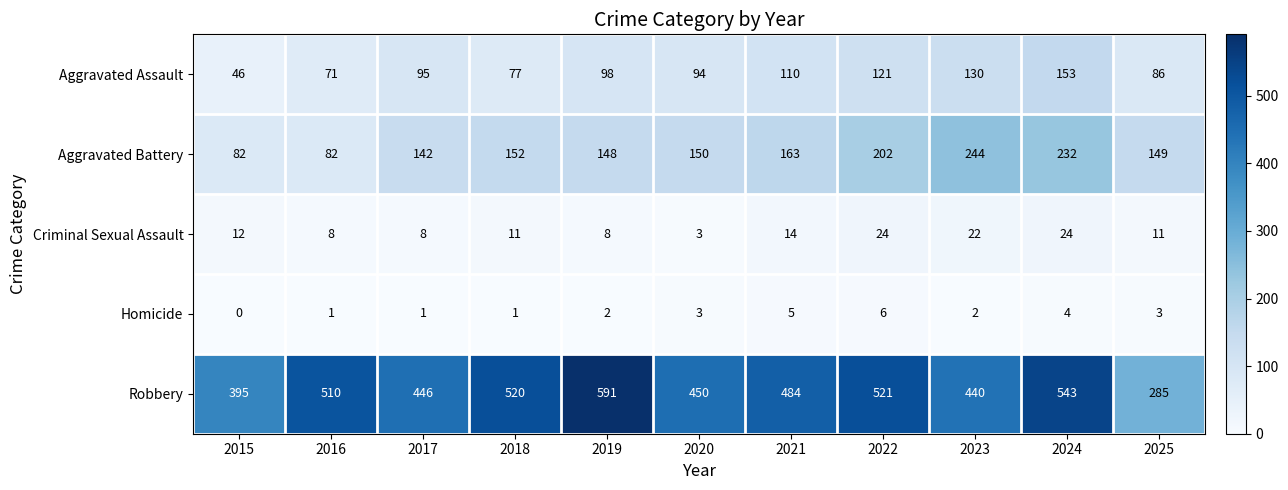

What is the sum of the Robbery values at 2016 and 2023?

950